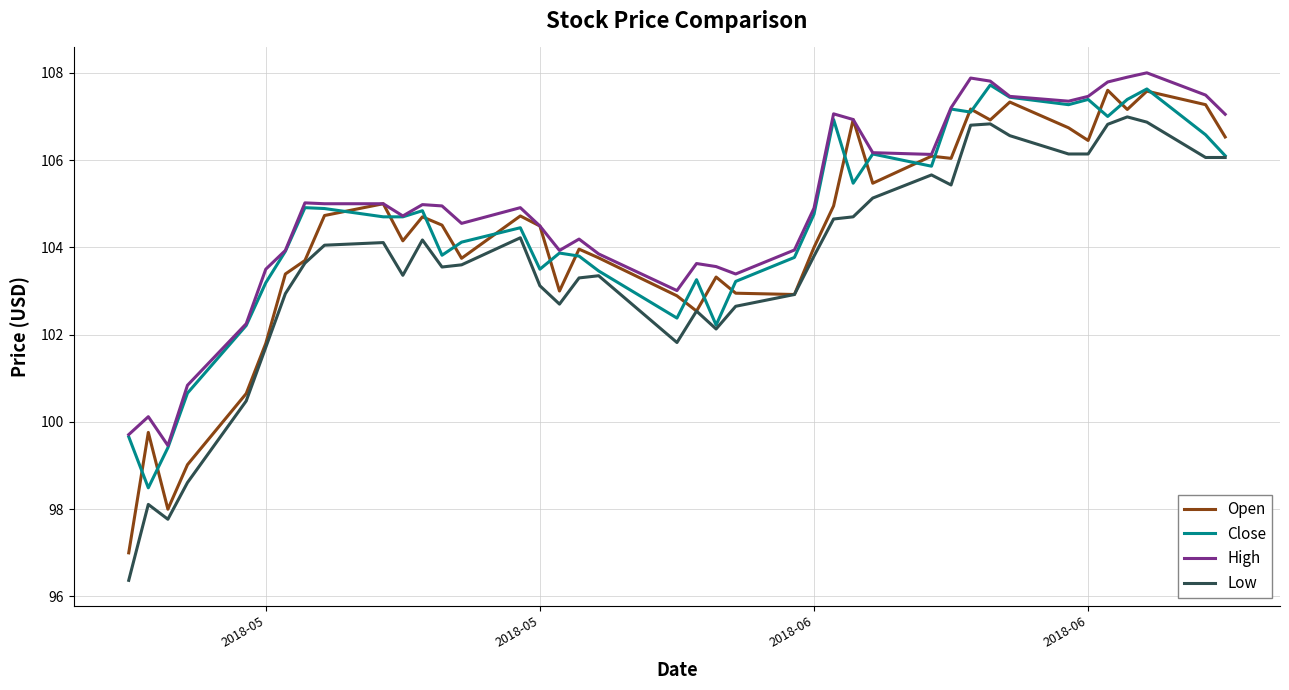

List the series in order of their overall mean, lowest first.

Low, Open, Close, High